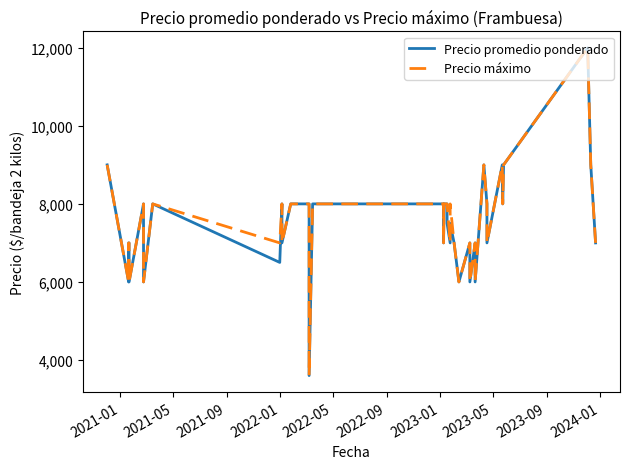

True or false: Precio máximo and Precio promedio ponderado intersect in this chart.

False